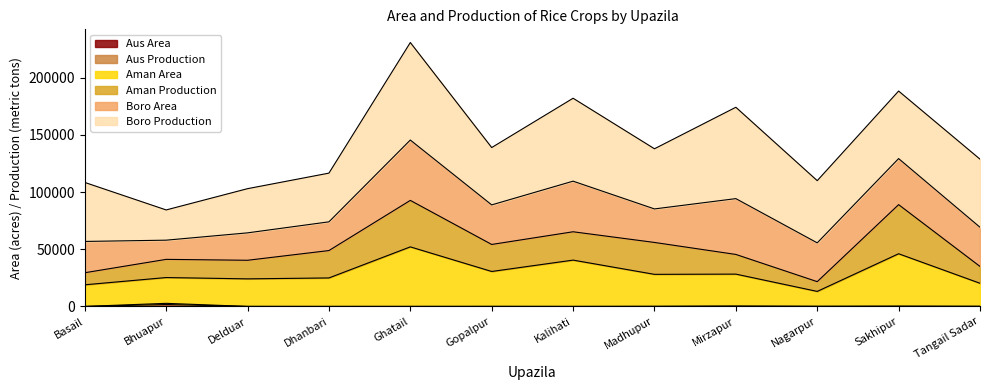

What position from the right is Tangail Sadar?

1